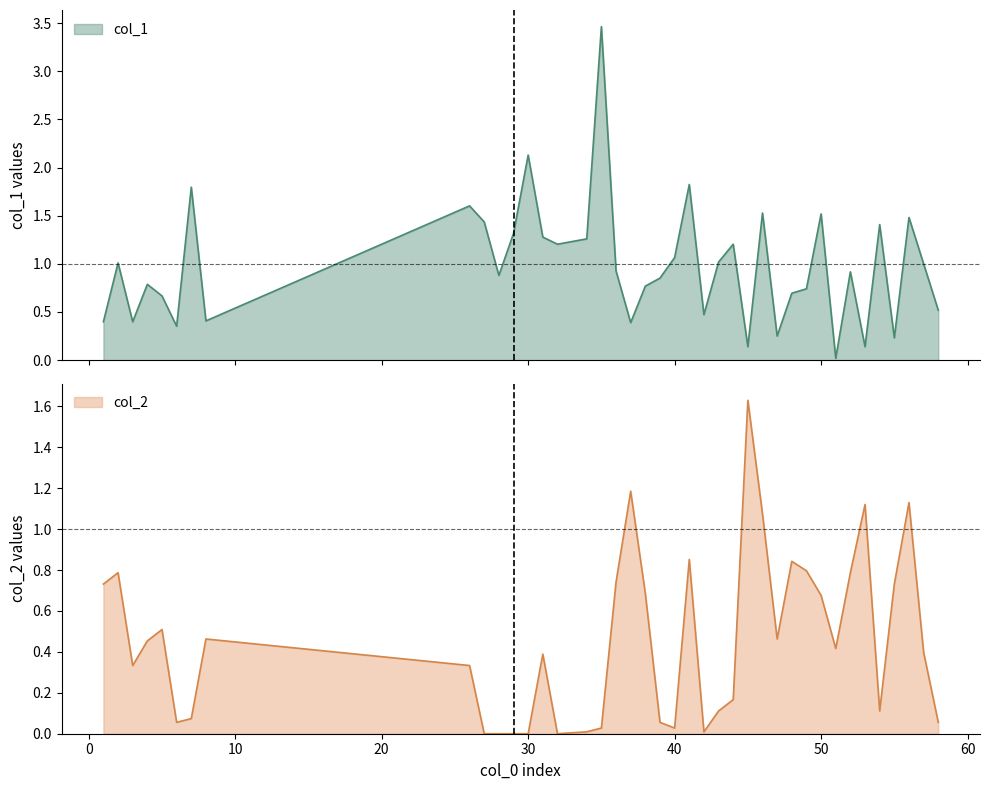

How many interior local peaks does the col_2 series have?

10